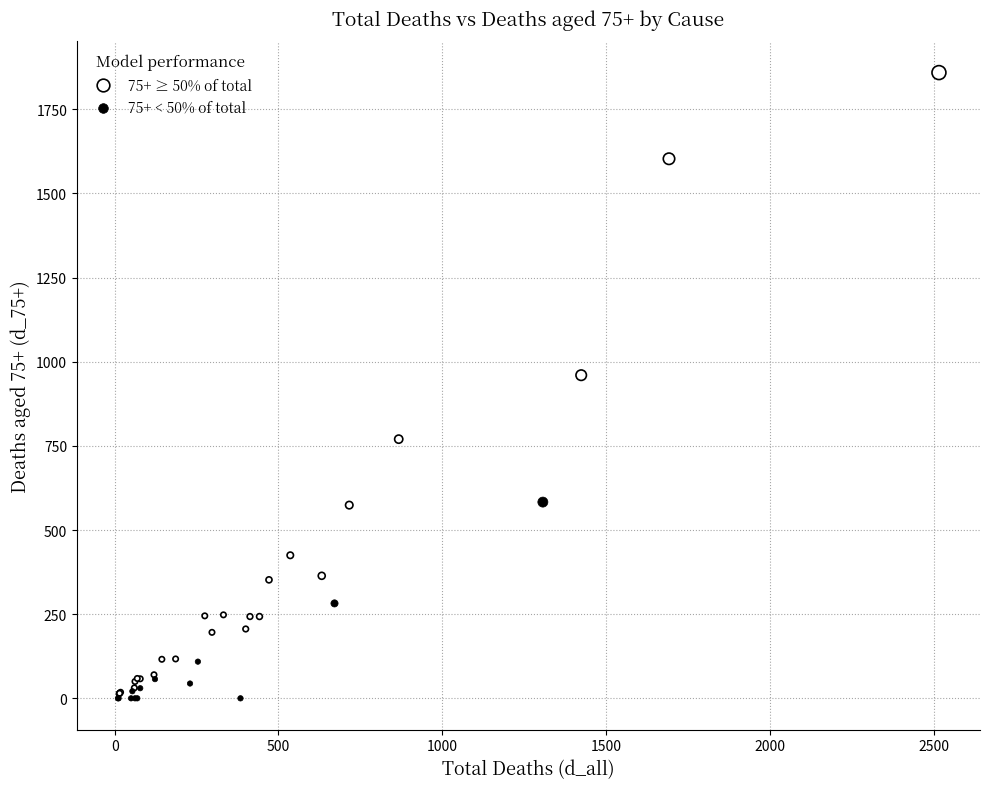

Which series has the widest spread of Y values?

75+ ≥ 50% of total